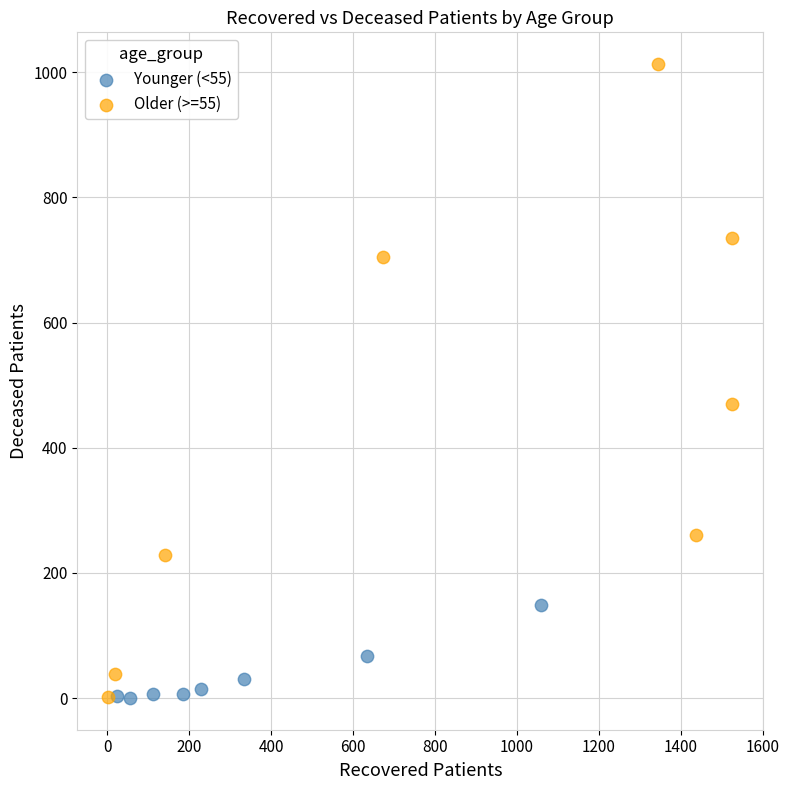

Which series has the widest spread of Y values?

Older (>=55)